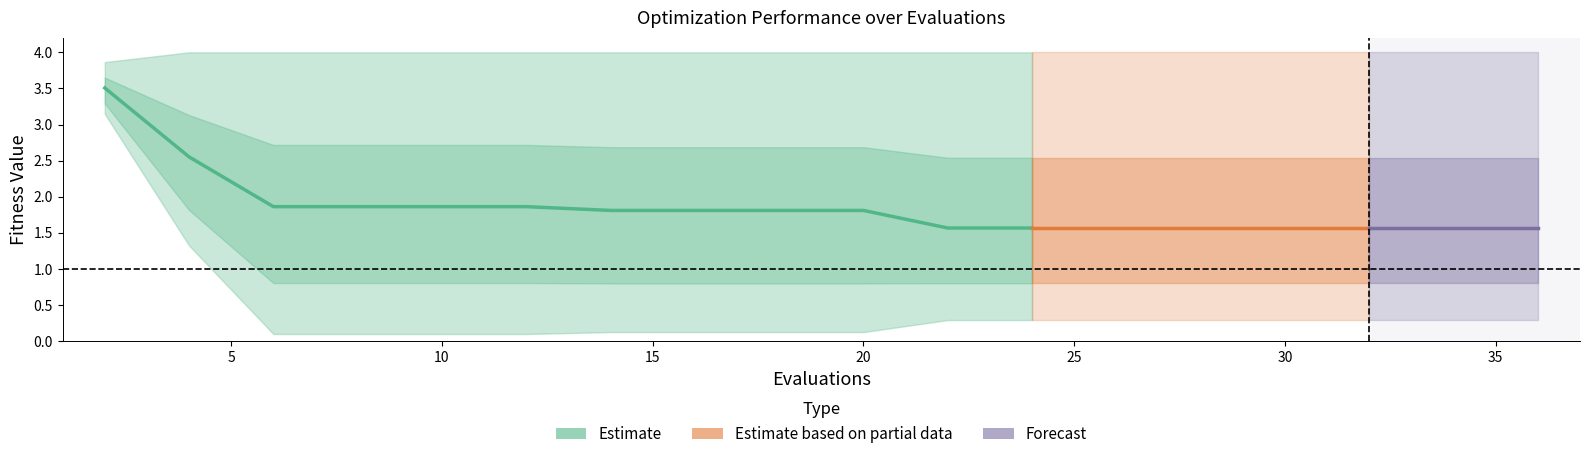

What value does the mean series have at 20?

1.8